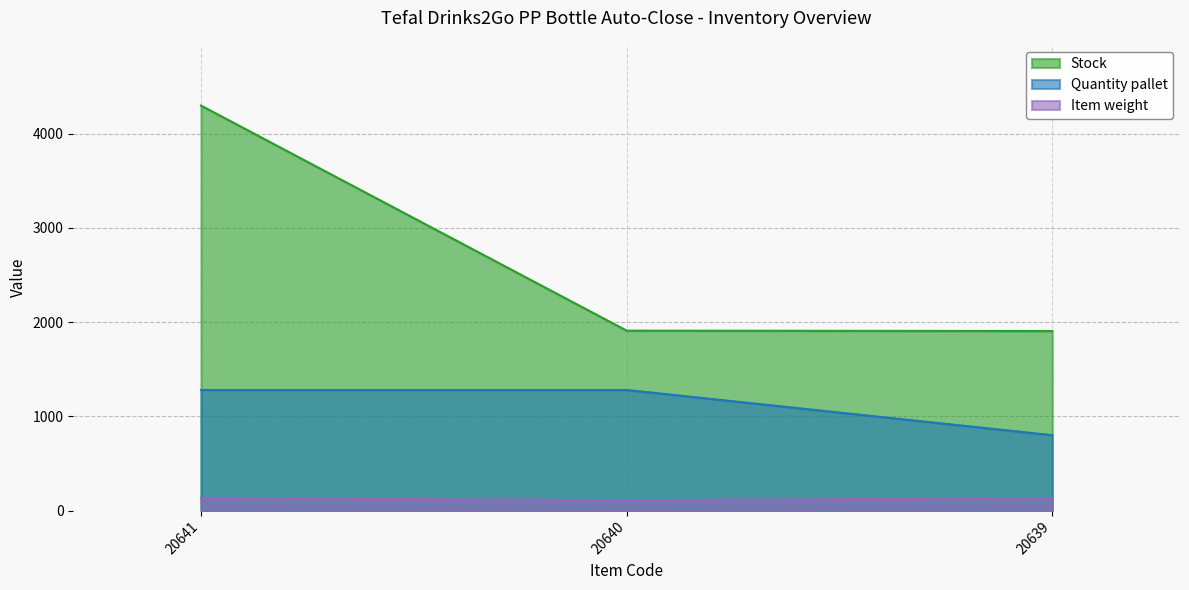

Reading left to right, what are all the values shown in this chart?

Stock: 20641=4300	20640=1910	20639=1906
Quantity pallet: 20641=1280	20640=1280	20639=800
Item weight: 20641=130	20640=110	20639=128